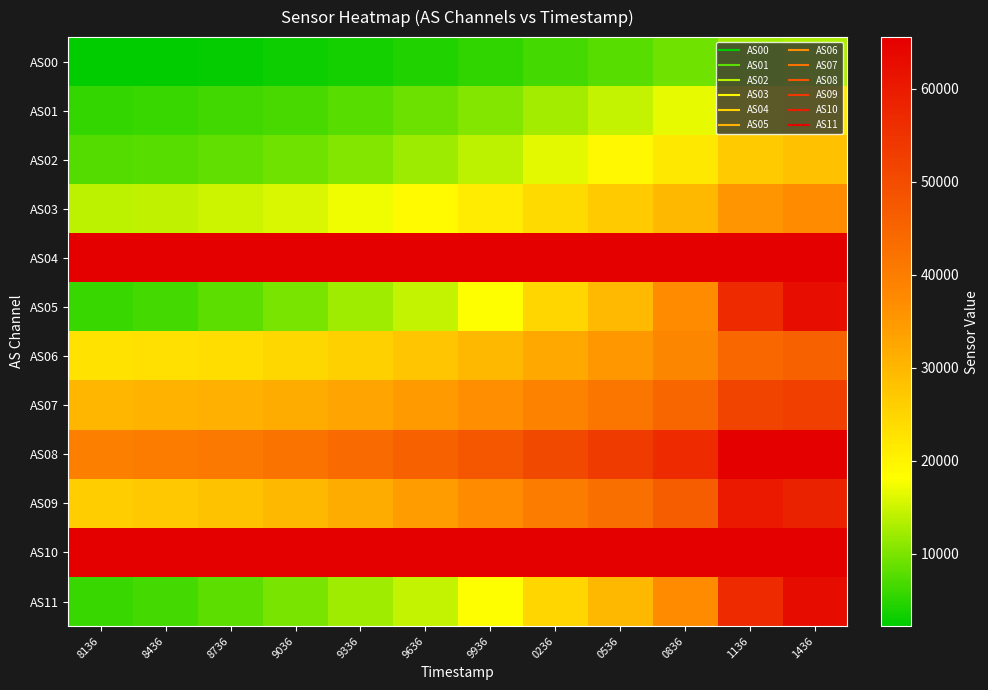

Count the number of categories in the chart.

12